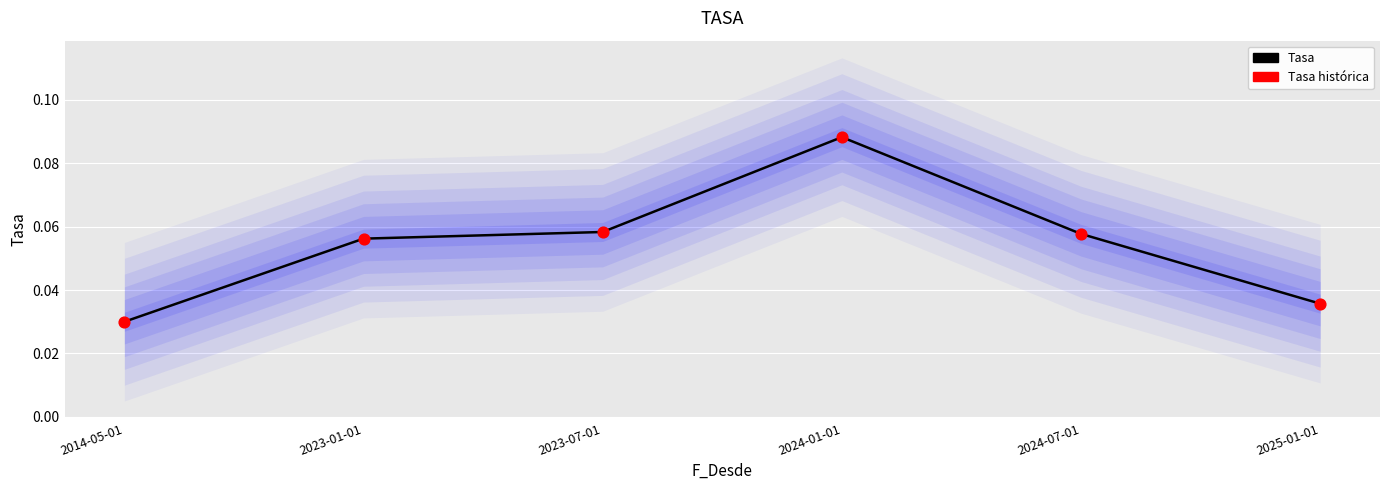

What are all the series names shown in the legend?

Tasa, Tasa histórica